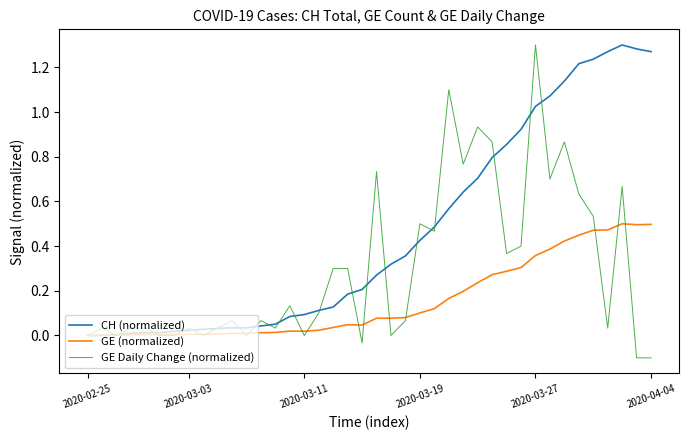

Rank the series by their average value, from lowest to highest.

GE (normalized), GE Daily Change (normalized), CH (normalized)